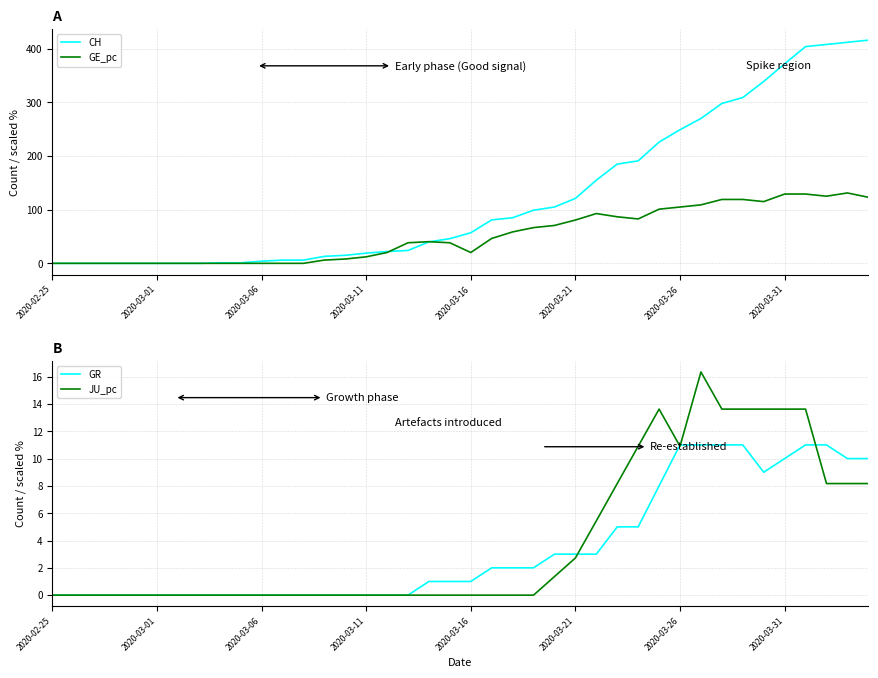

What value does the JU_pc series have at 37?

8.2